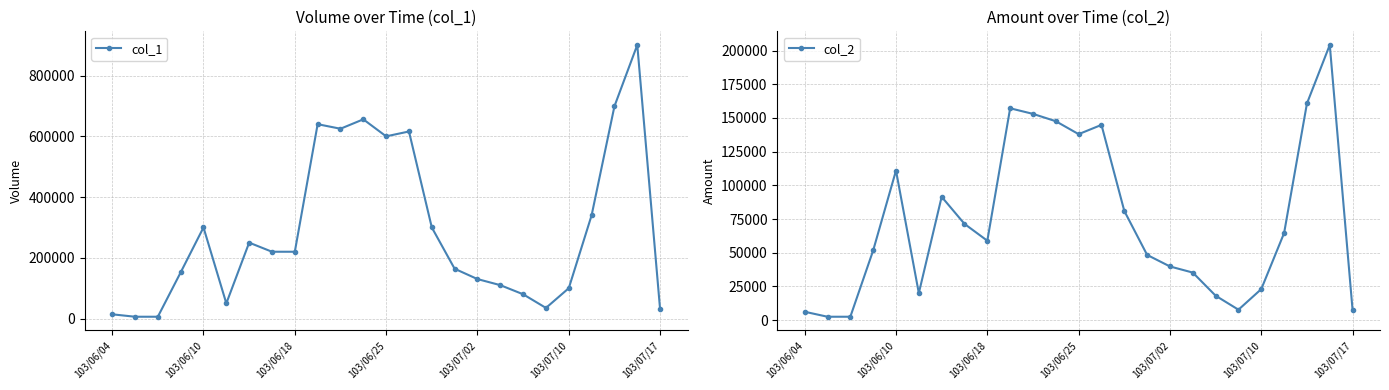

True or false: col_1 and col_2 cross at least once.

False